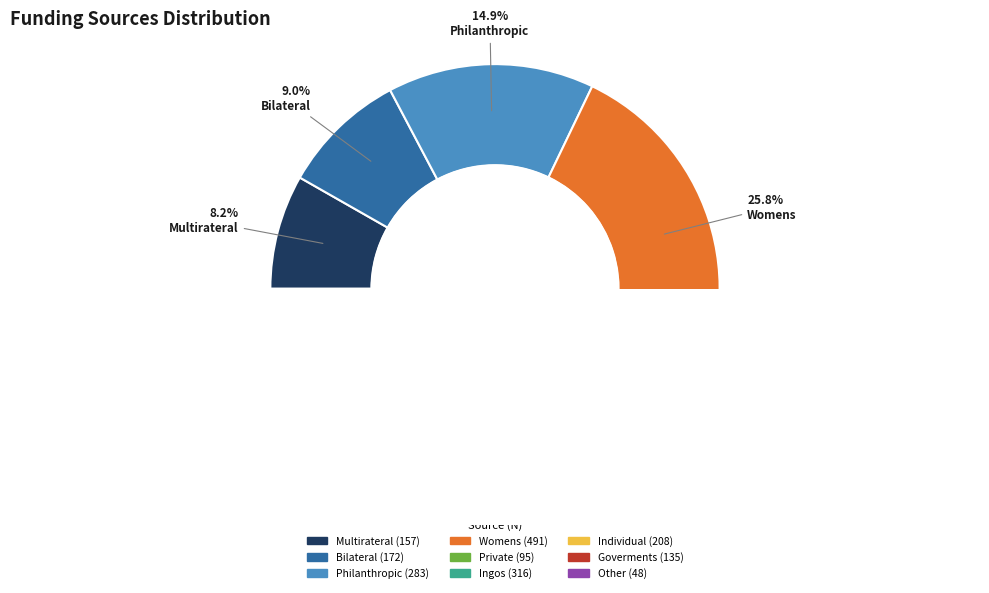

Is there a majority slice in this chart?

No